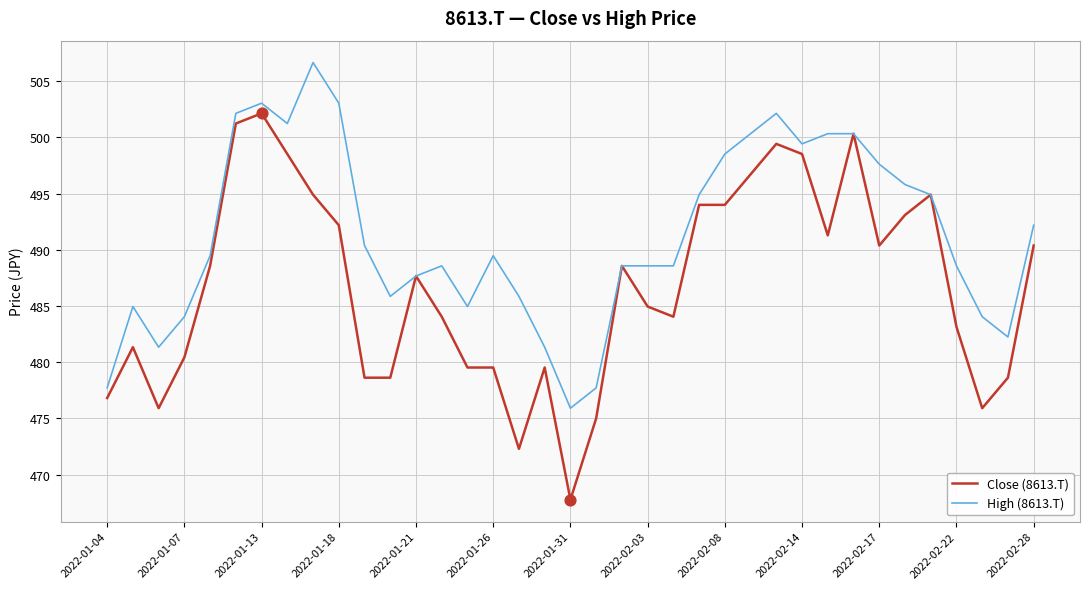

Which series has the widest spread of values?

Close (8613.T)